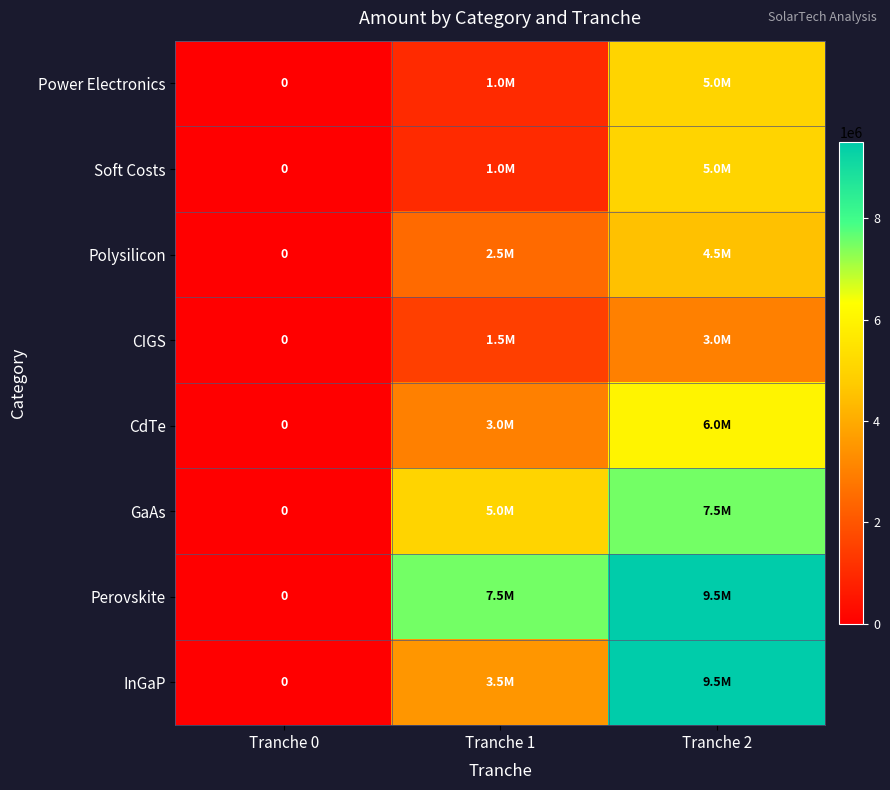

What value does the Soft Costs series have at Tranche 1?

1000000